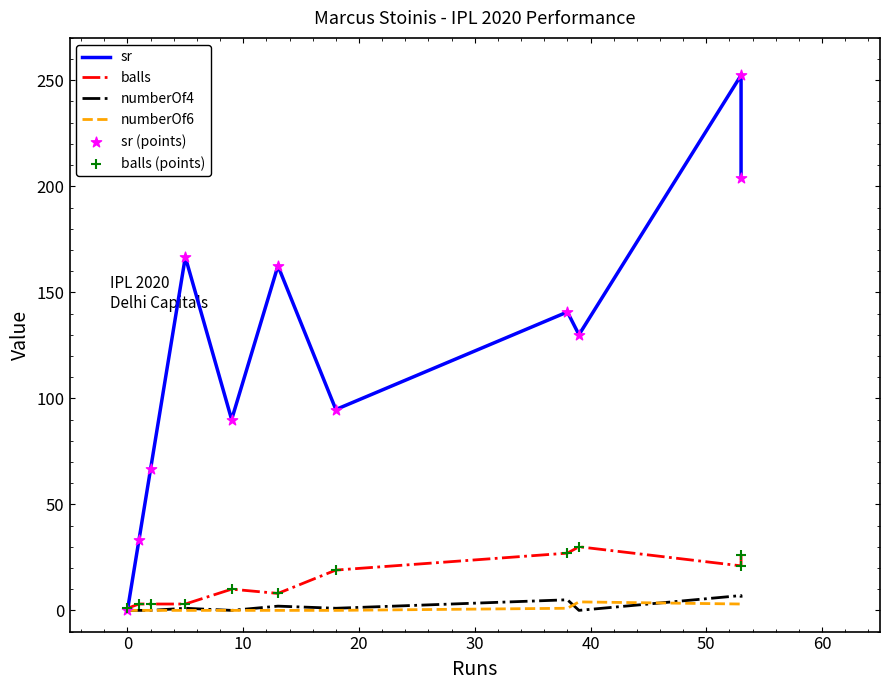

Which series has the widest spread of Y values?

sr